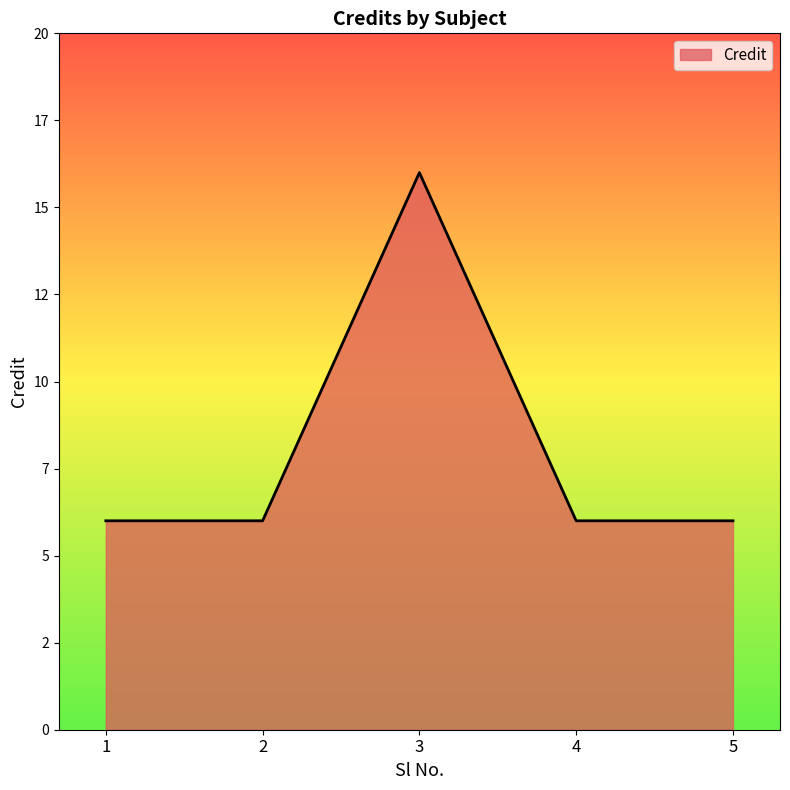

Is this an area chart (filled region under the line)?

Yes